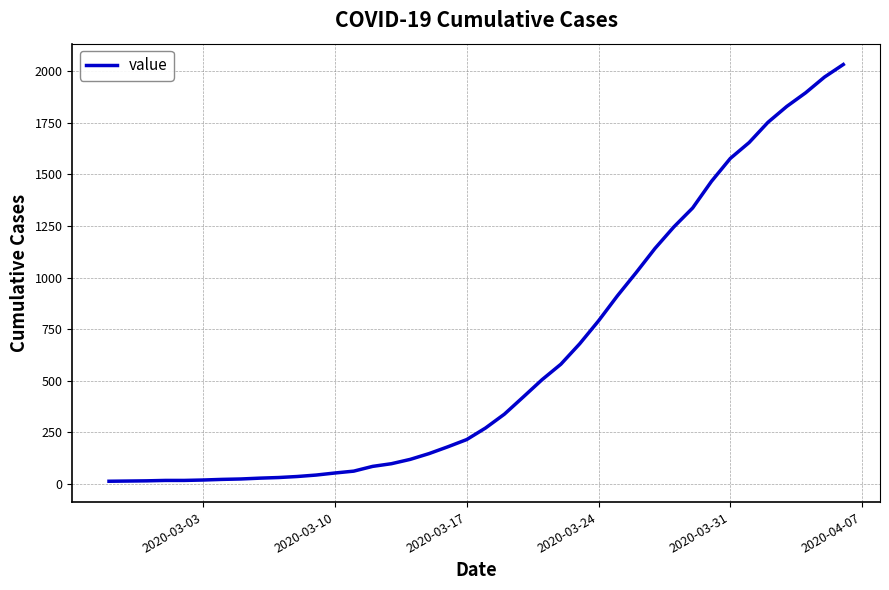

What is the maximum value shown in the chart?

2032